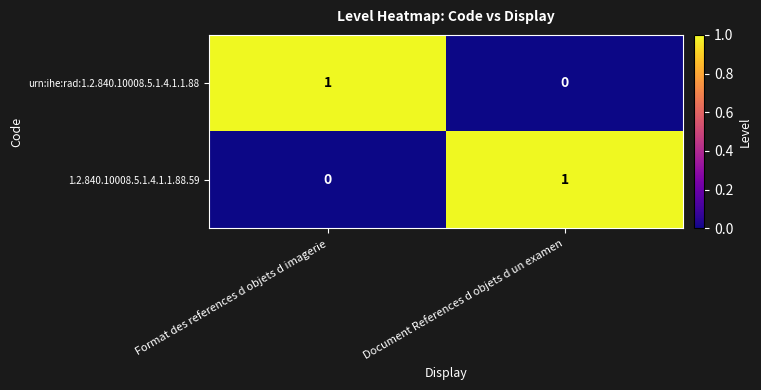

What is the total value across all series at Document References d objets d un examen?

1